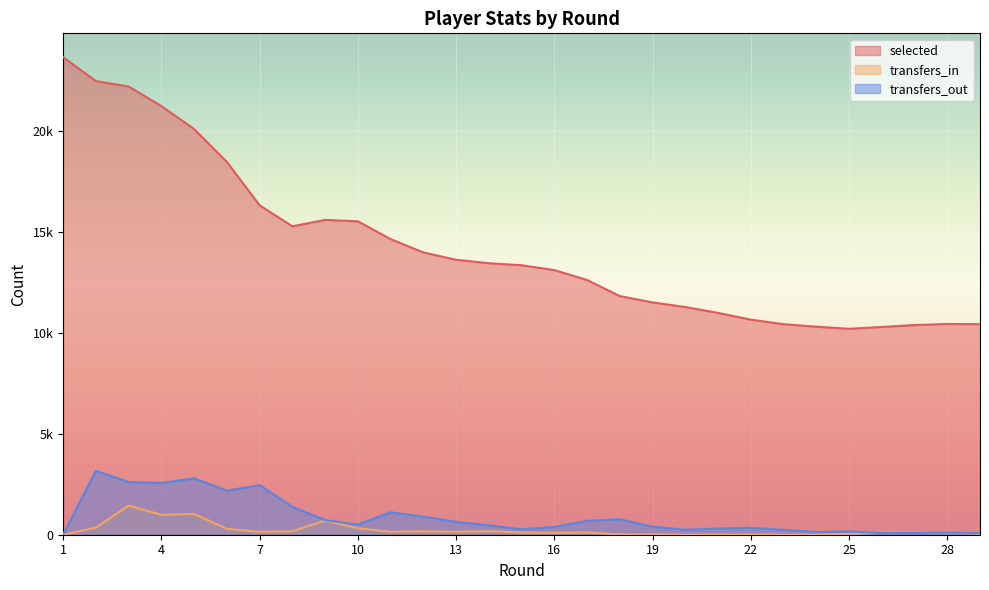

Where is transfers_out nearest to the value 1584?

8